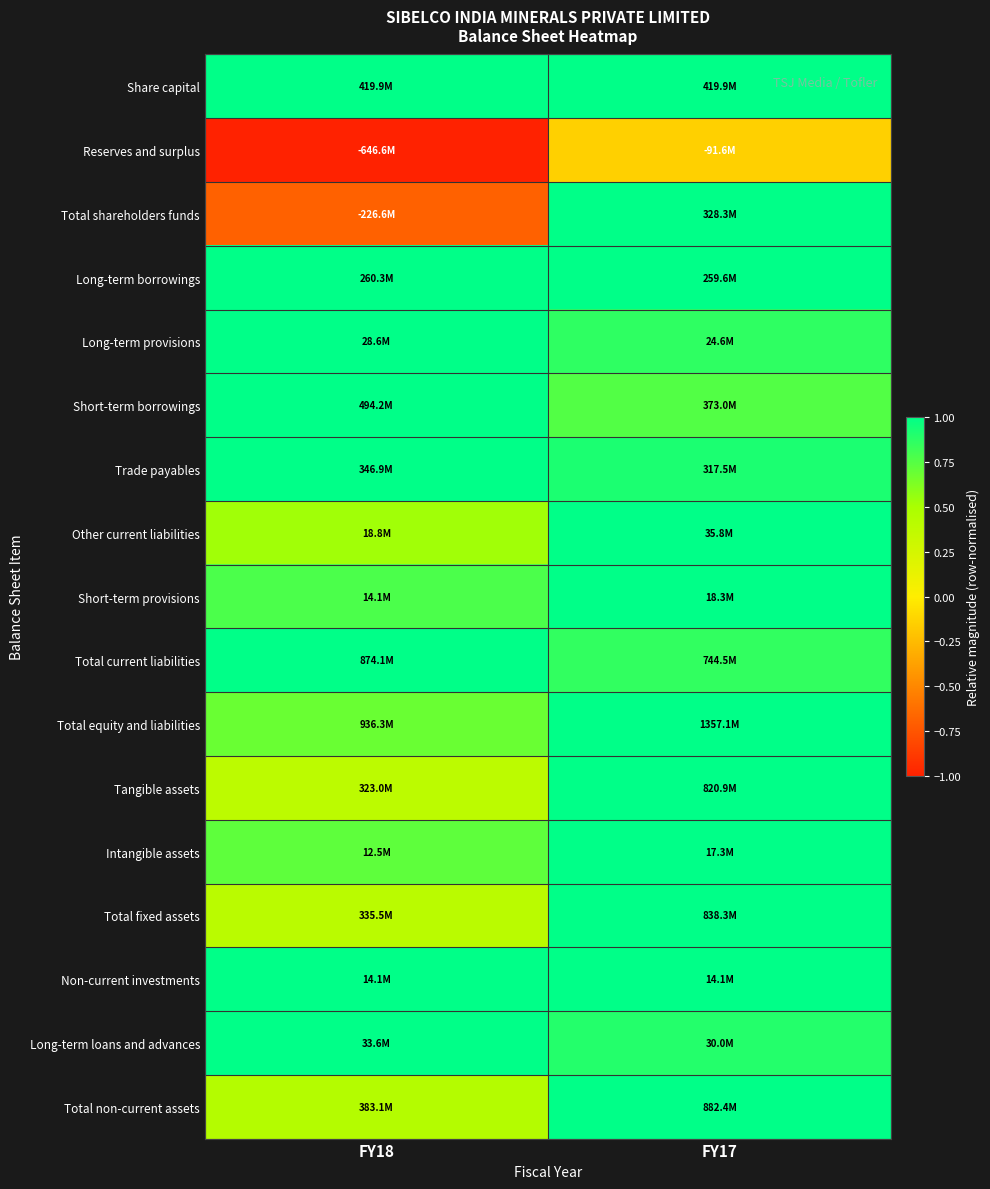

At which category does the chart reach its minimum across all series?

FY18